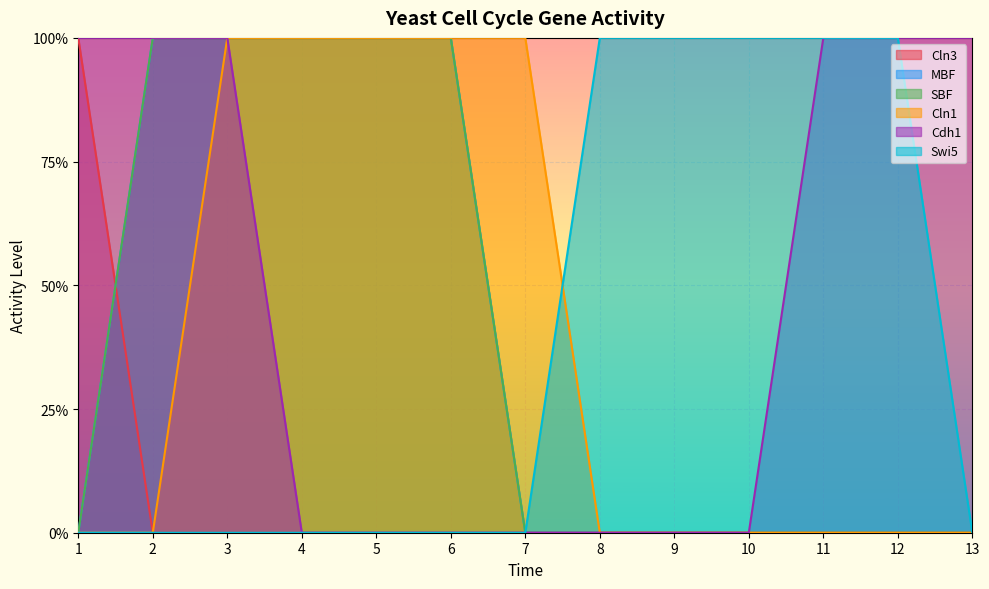

Which series has the largest range (max minus min)?

Cln3